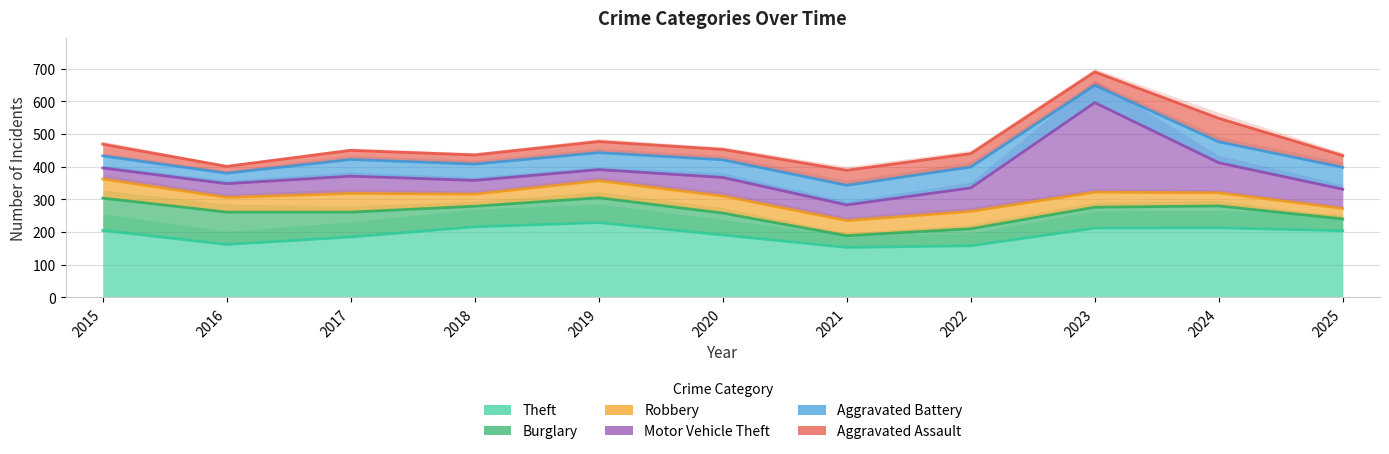

In Aggravated Assault, how many points are higher than both neighbors (excluding endpoints)?

3